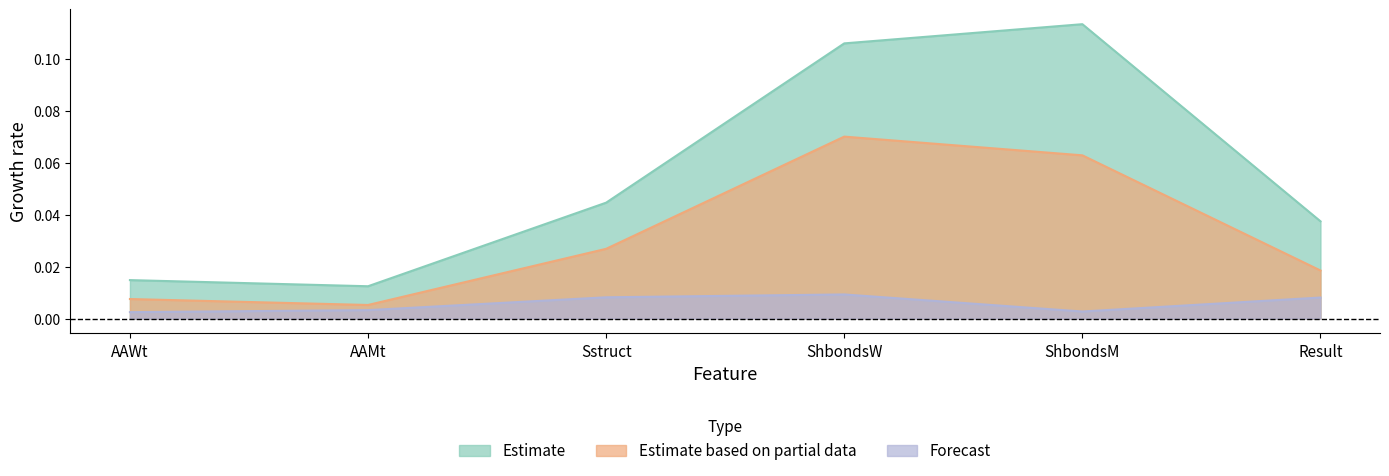

What is the label of the 5th point from the left?

ShbondsM